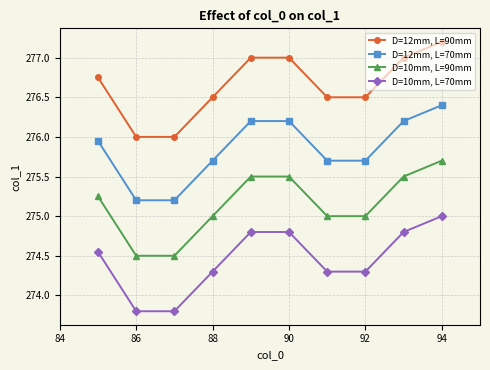

True or false: D=12mm, L=70mm and D=12mm, L=90mm intersect in this chart.

False